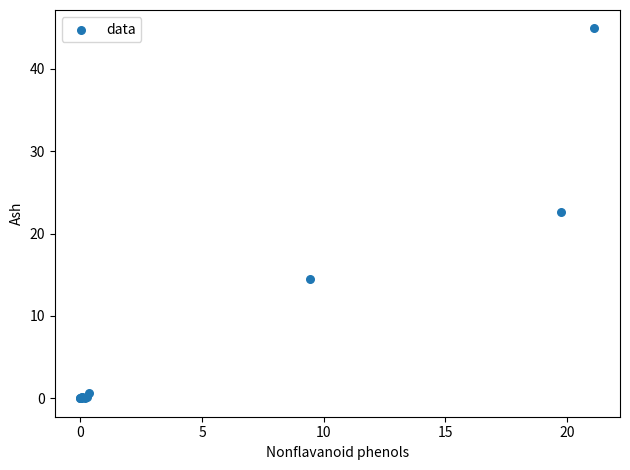

What Y value in the scatter plot is closest to 22?

22.7